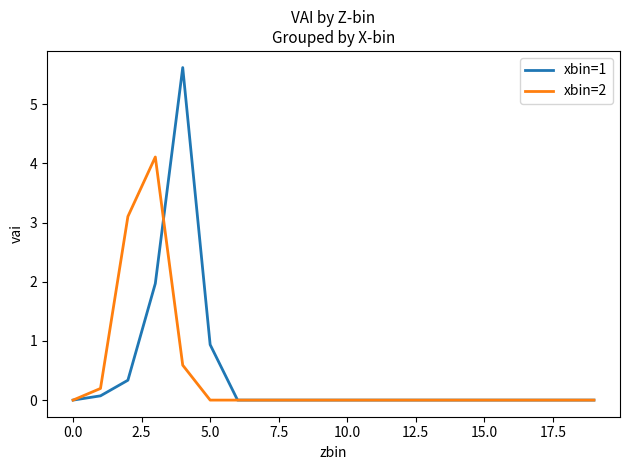

List the series in order of their peak value, lowest first.

xbin=2, xbin=1